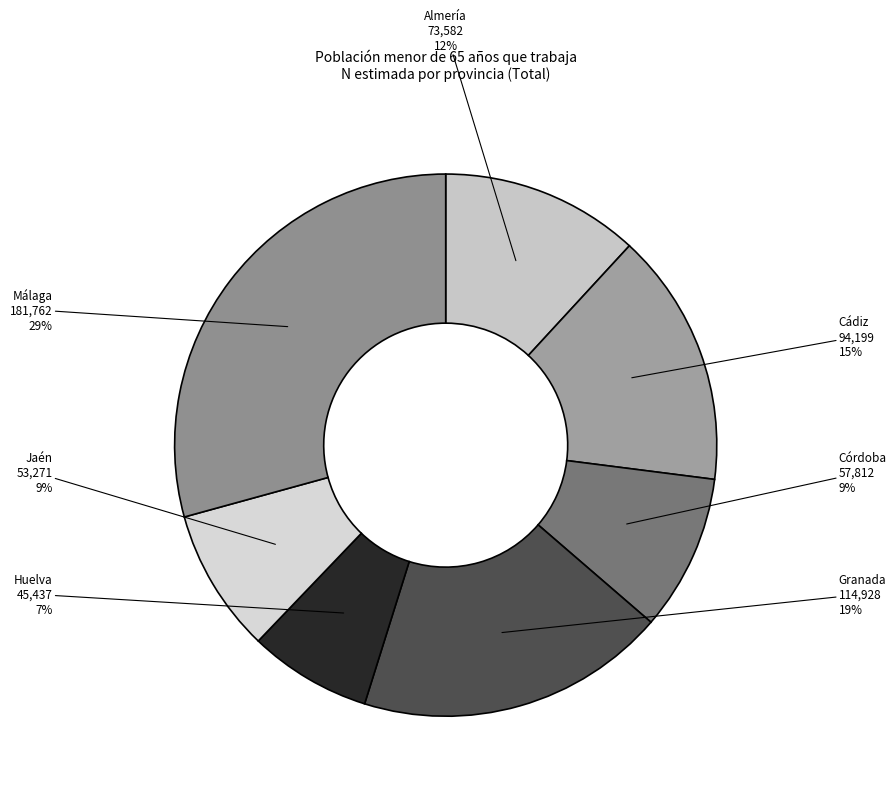

To the nearest percent, what is the average slice percentage?

14%